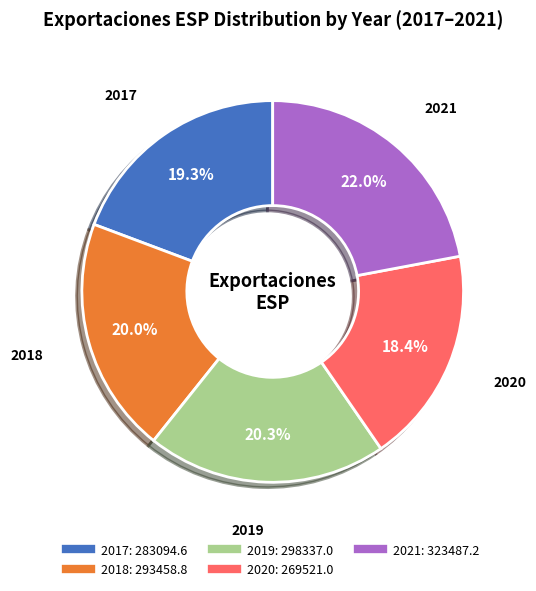

Combined, do 2017 and 2019 account for over 50%?

No